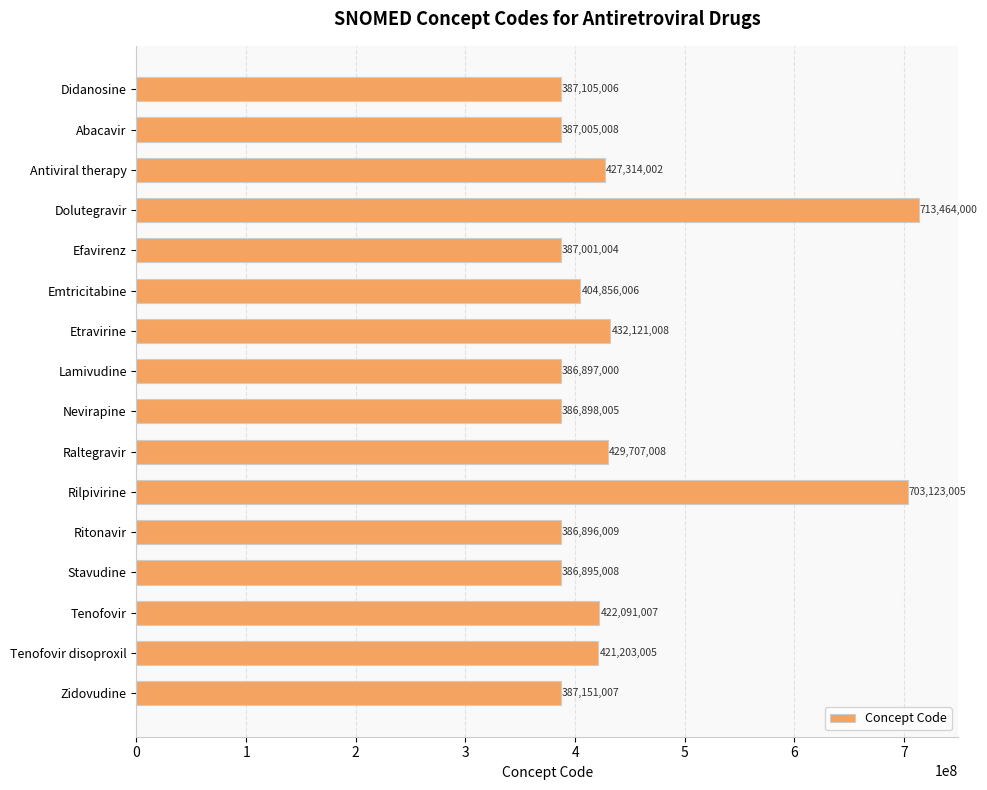

What position from the top is Lamivudine?

8